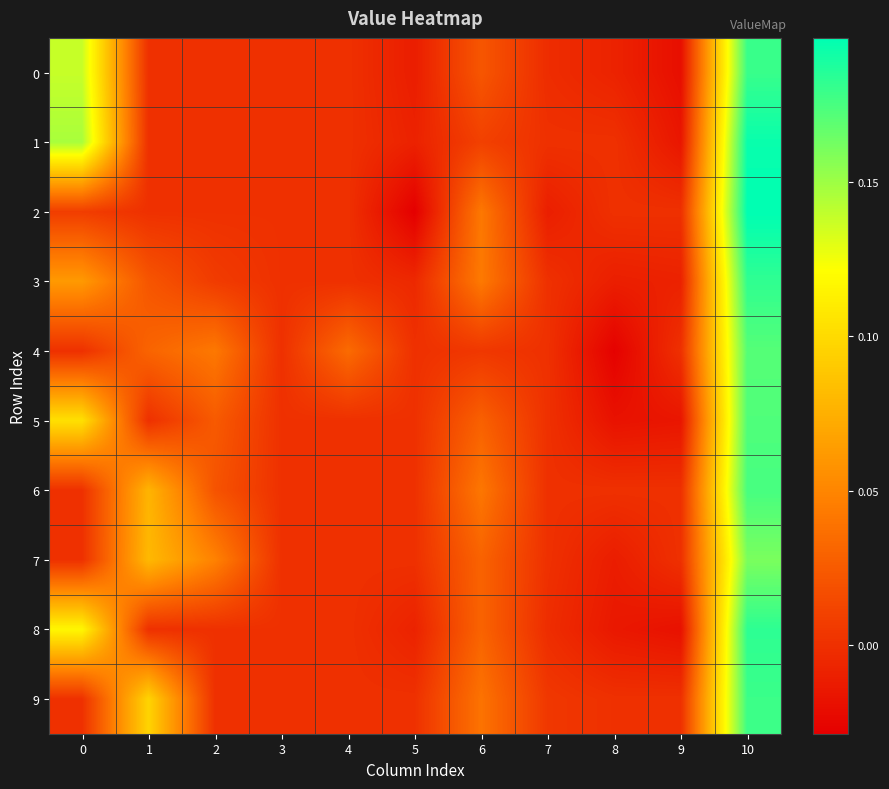

Reading left to right, transcribe all the data shown in this chart.

row_0: 0=0.1	1=0.0	2=0.0	3=0.0	4=0.0	5=-0.0	6=0.0	7=-0.0	8=-0.0	9=-0.0	10=0.2
row_1: 0=0.1	1=0.0	2=0.0	3=0.0	4=0.0	5=-0.0	6=0.0	7=0.0	8=0.0	9=-0.0	10=0.2
row_2: 0=0.0	1=0.0	2=0.0	3=0.0	4=0.0	5=-0.0	6=0.0	7=-0.0	8=0.0	9=0.0	10=0.2
row_3: 0=0.1	1=0.0	2=0.0	3=0.0	4=0.0	5=-0.0	6=0.0	7=0.0	8=-0.0	9=-0.0	10=0.2
row_4: 0=0.0	1=0.0	2=0.0	3=0.0	4=0.0	5=0.0	6=0.0	7=0.0	8=-0.0	9=0.0	10=0.2
row_5: 0=0.1	1=0.0	2=0.0	3=0.0	4=0.0	5=0.0	6=0.0	7=0.0	8=-0.0	9=-0.0	10=0.2
row_6: 0=0.0	1=0.1	2=0.0	3=0.0	4=0.0	5=0.0	6=0.0	7=0.0	8=0.0	9=0.0	10=0.2
row_7: 0=0.0	1=0.1	2=0.0	3=0.0	4=0.0	5=0.0	6=0.0	7=0.0	8=-0.0	9=0.0	10=0.2
row_8: 0=0.1	1=0.0	2=0.0	3=0.0	4=0.0	5=-0.0	6=0.0	7=-0.0	8=-0.0	9=-0.0	10=0.2
row_9: 0=0.0	1=0.1	2=0.0	3=0.0	4=0.0	5=0.0	6=0.0	7=0.0	8=0.0	9=0.0	10=0.2